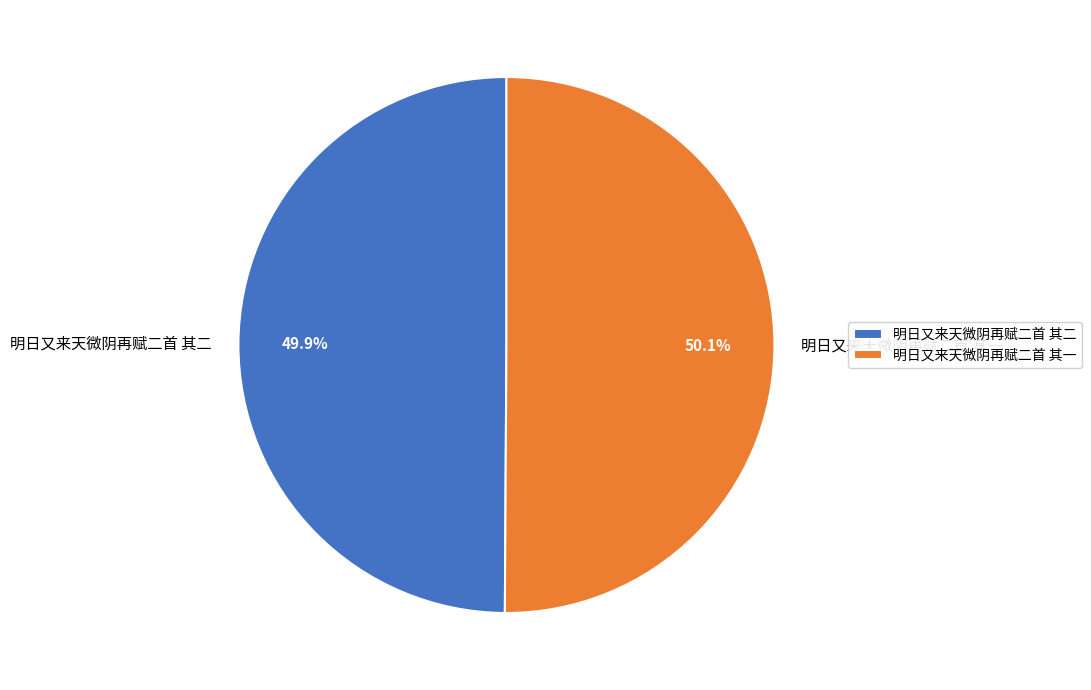

How much of the chart is everything except 明日又来天微阴再赋二首 其二?

50.1%